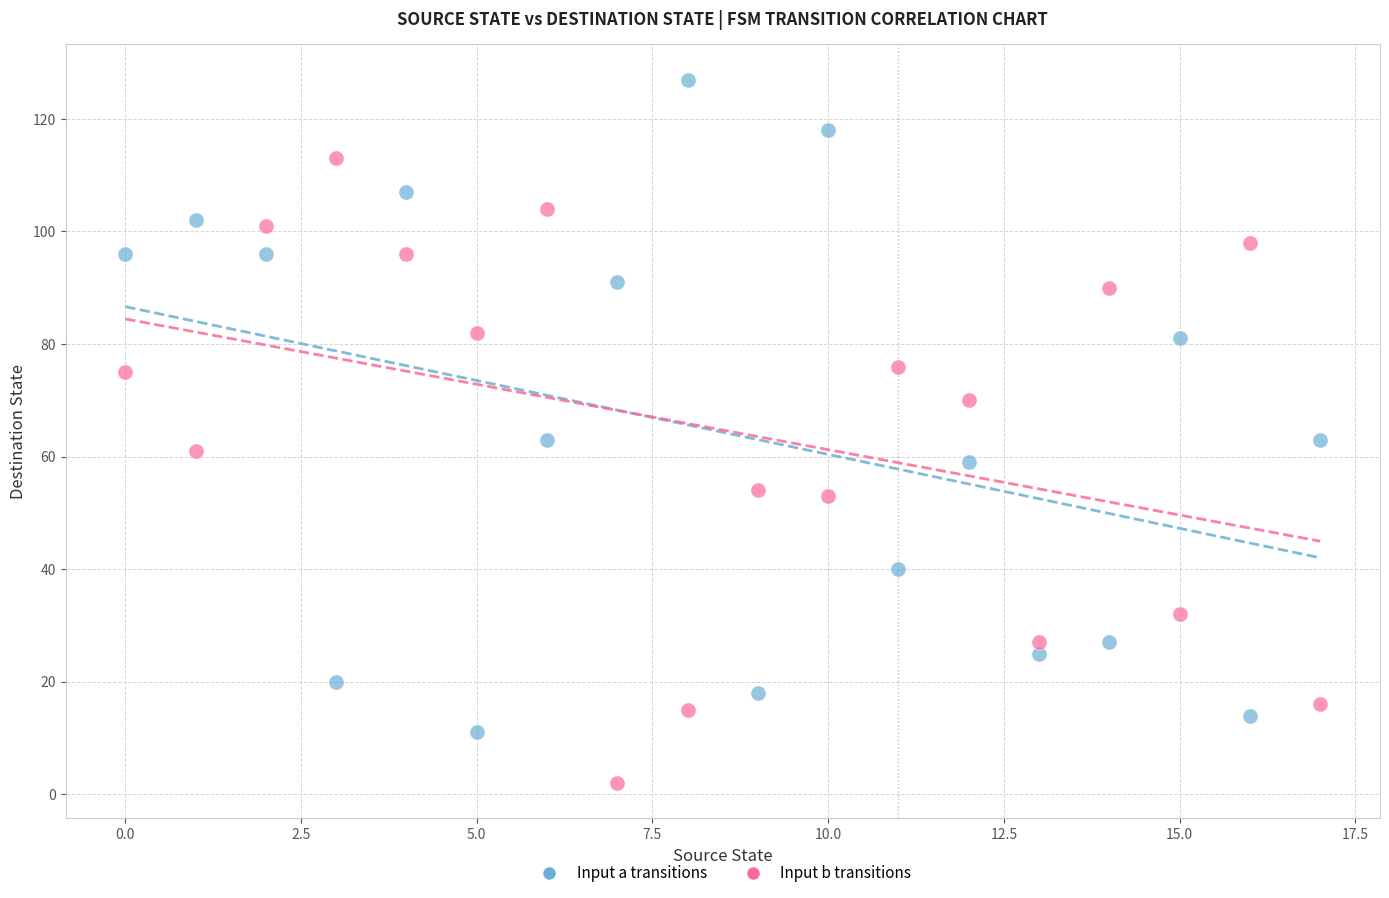

Which series reaches the minimum Y coordinate?

Input b transitions